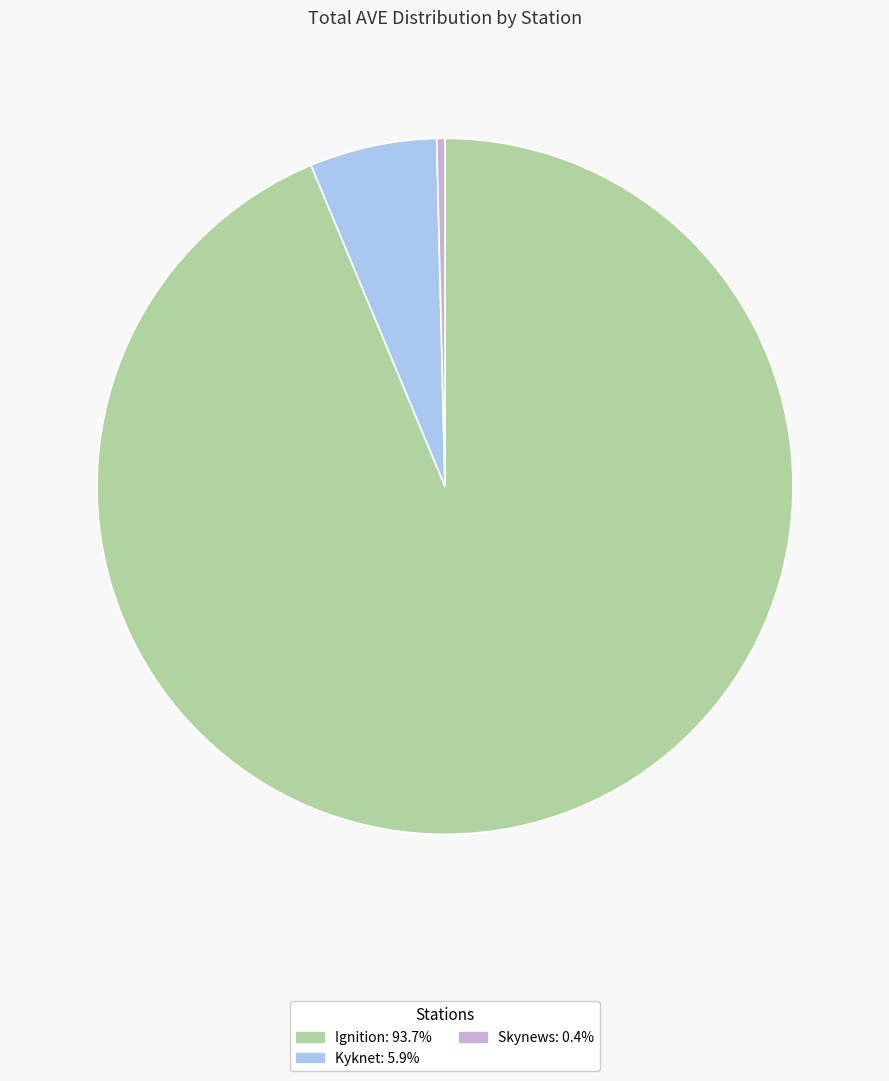

Does any single category account for the majority?

Yes